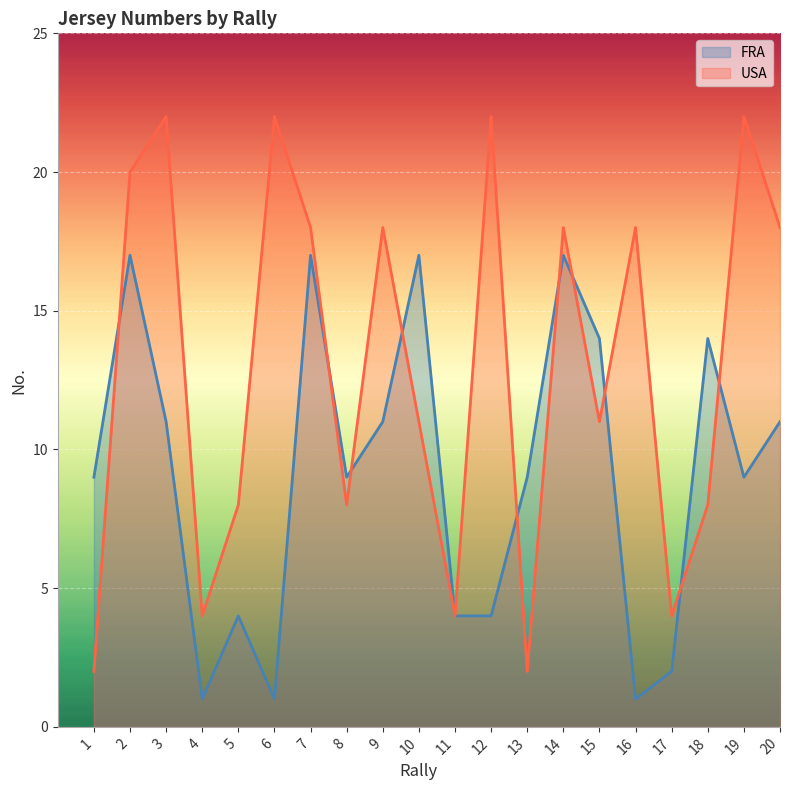

Which series ends up on top after the final intersection of USA and FRA?

USA